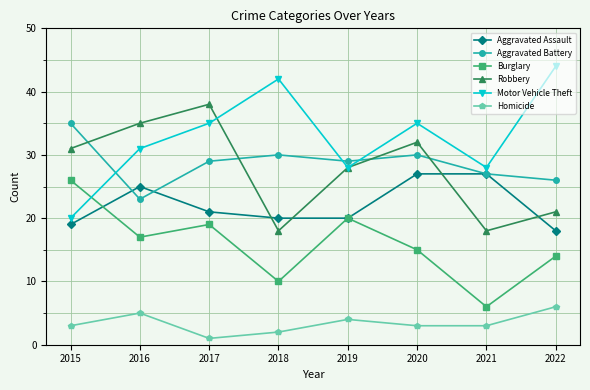

How many lines are shown in the chart?

6